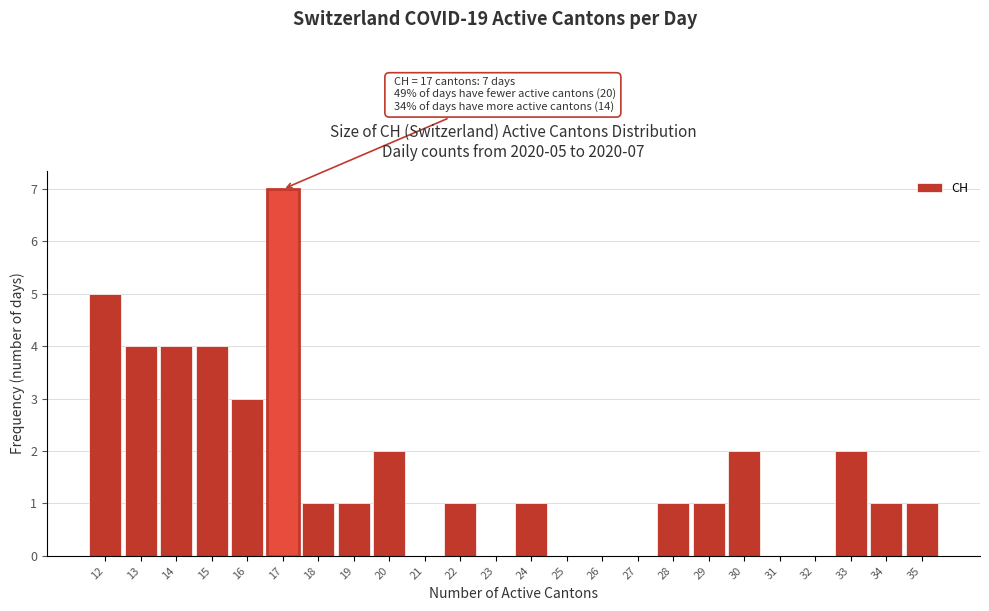

Over which range of the x-axis is the bar tallest?

16.5 to 17.5